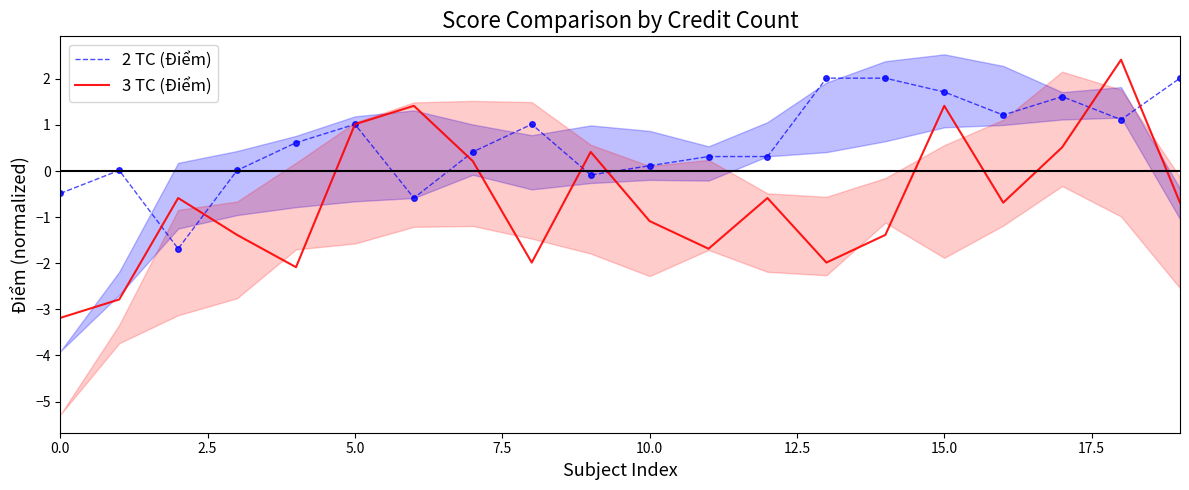

What is the highest value of the 2 TC (Điểm) series?

2.0